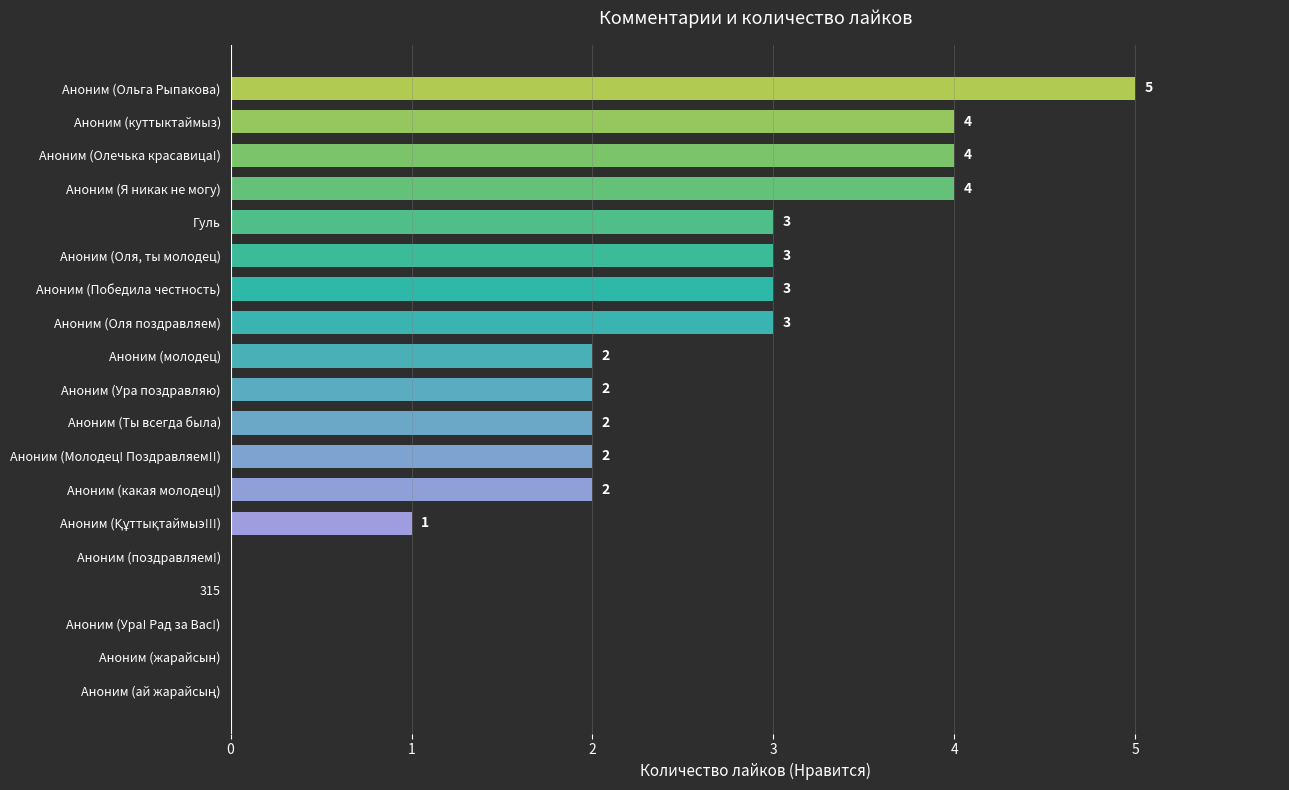

What is the ratio of the value at Гуль to the value at Аноним (Я никак не могу)?

0.8